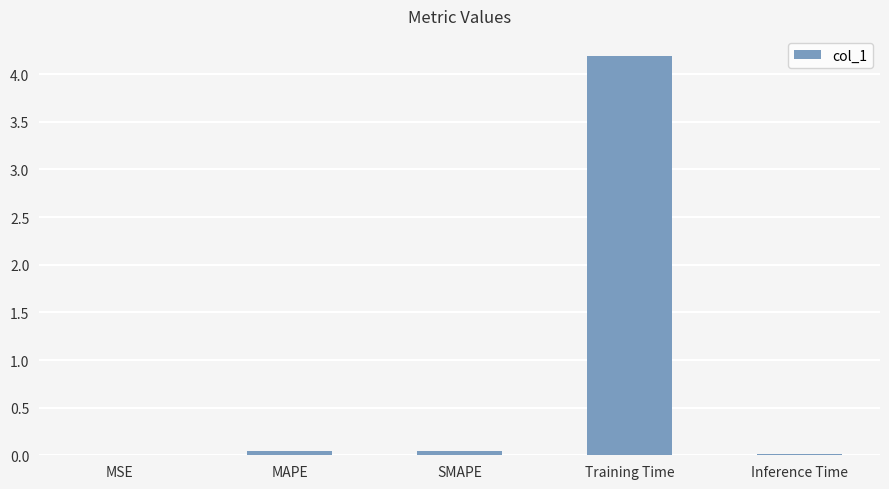

Which category has the highest value across all series?

Training Time